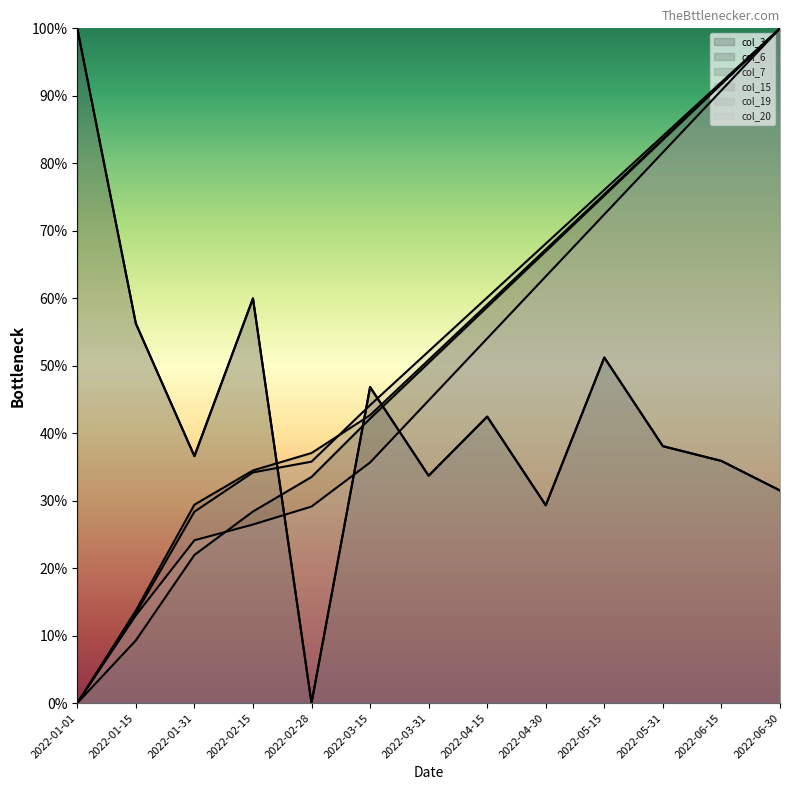

Which has a higher value, 2022-02-28 or 2022-01-15?

2022-01-15